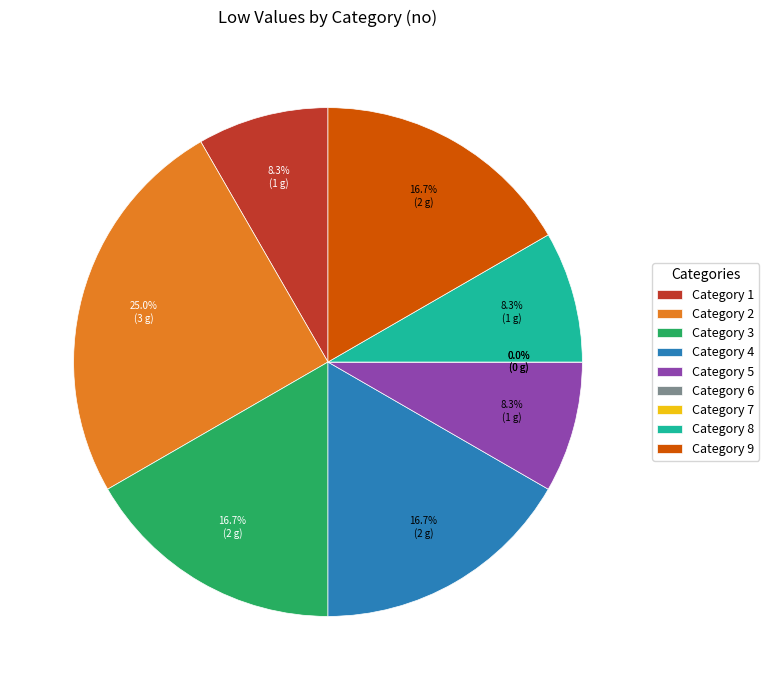

Does 6 represent more than half of the total?

No